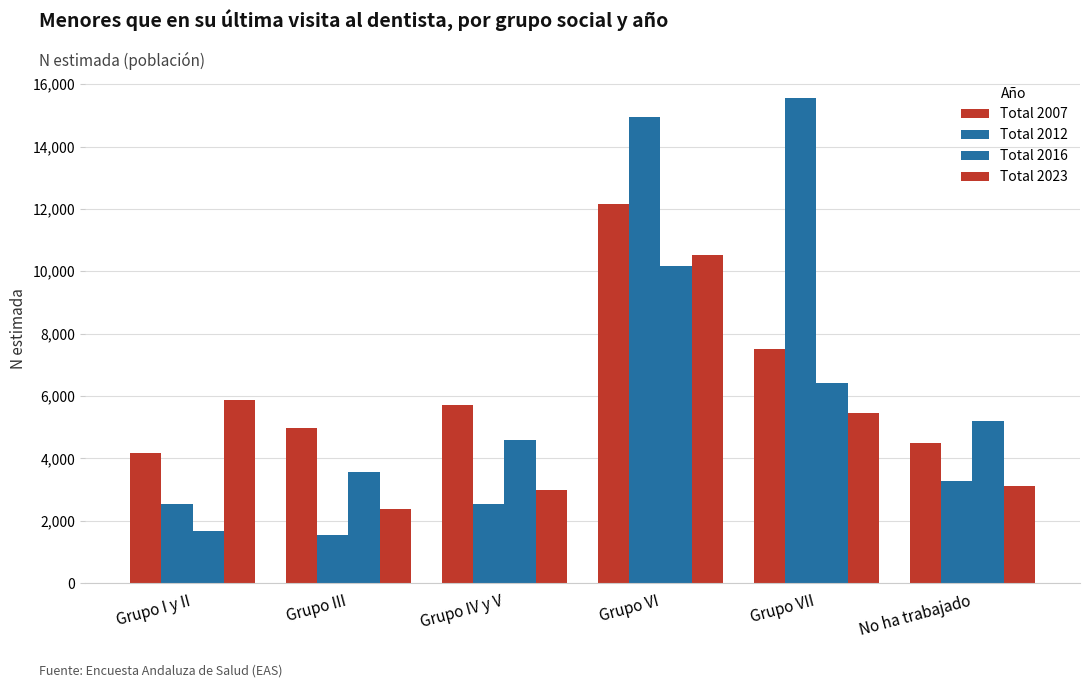

Where is Total 2007 nearest to the value 8170?

Grupo VII